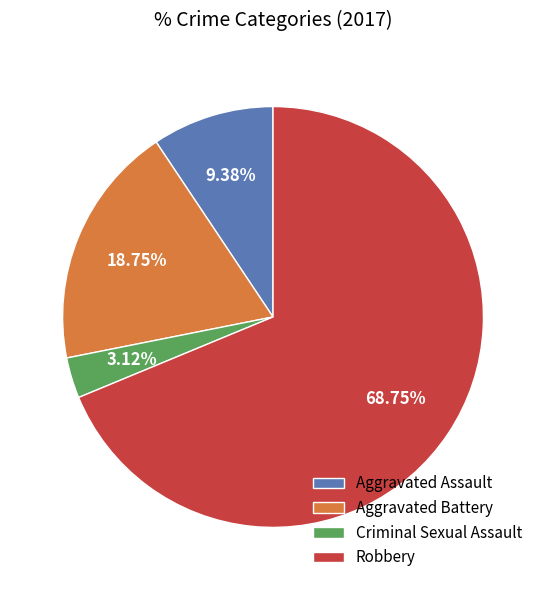

How many slices are in this pie chart?

4